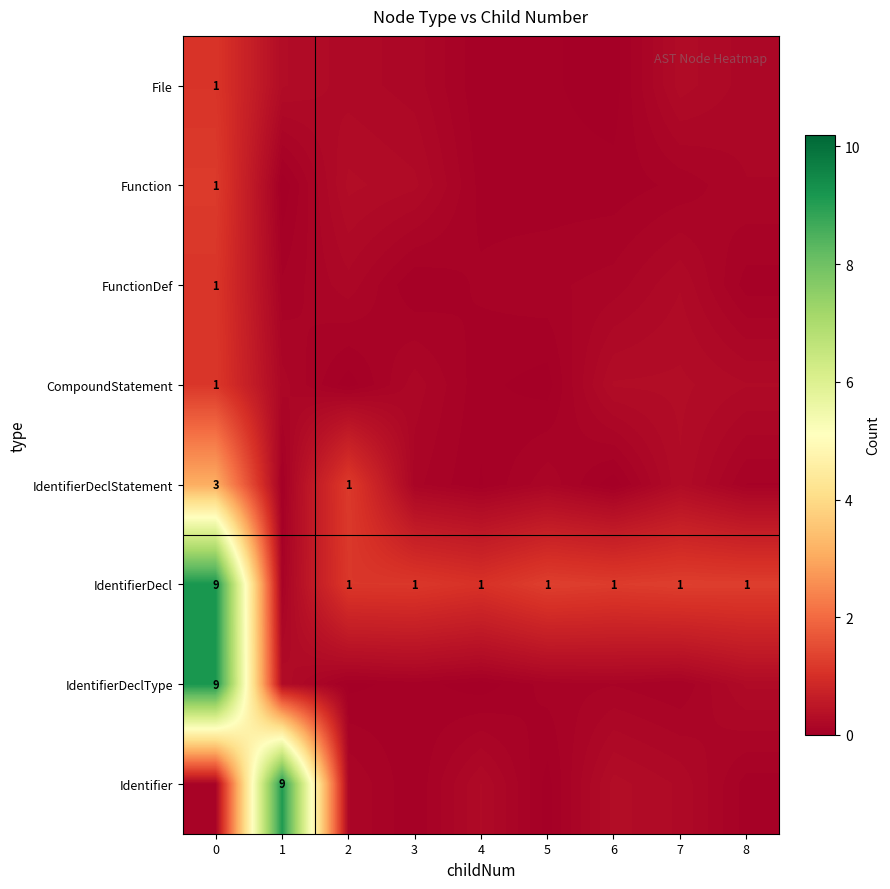

Which label corresponds to the smallest value in the chart?

1